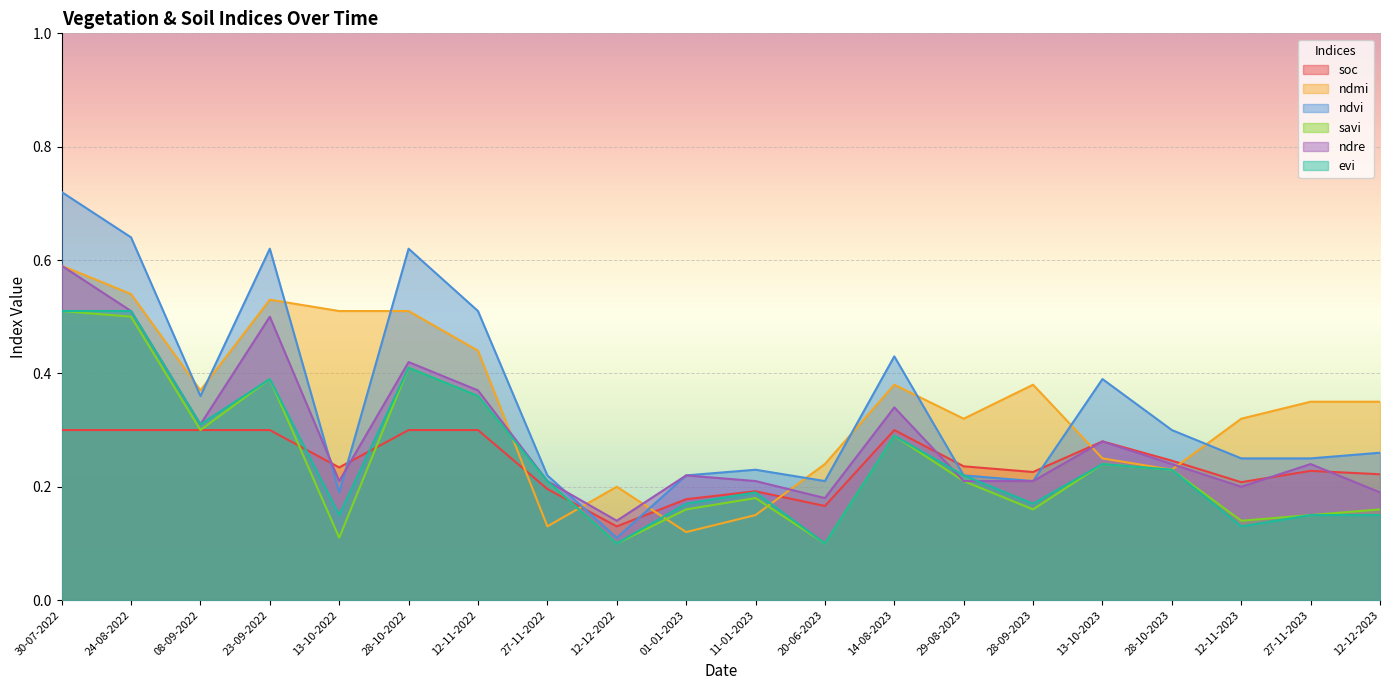

Where is ndvi nearest to the value 0?

12-12-2022